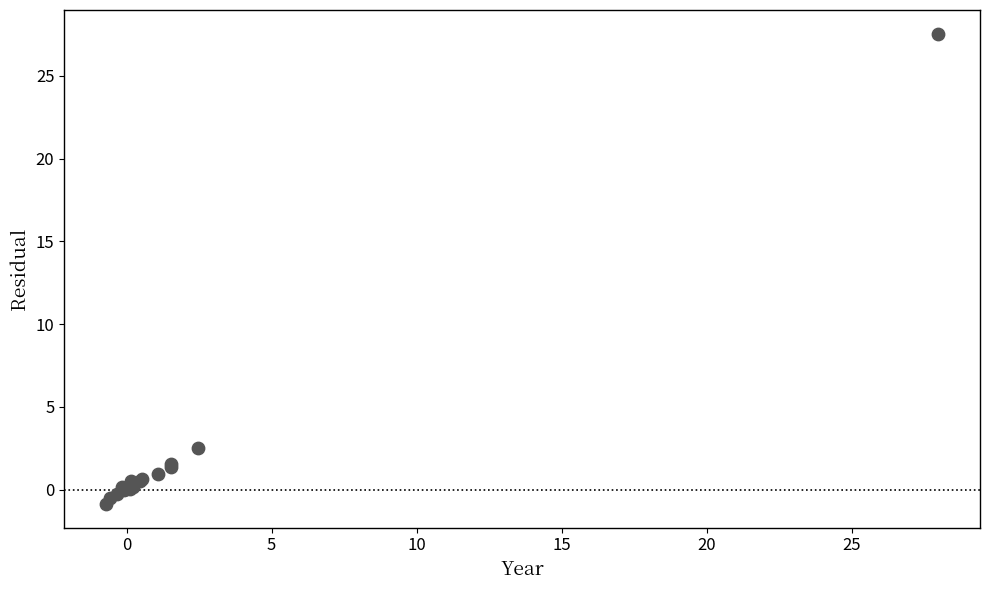

What Y value in the scatter plot is closest to 13?

2.5